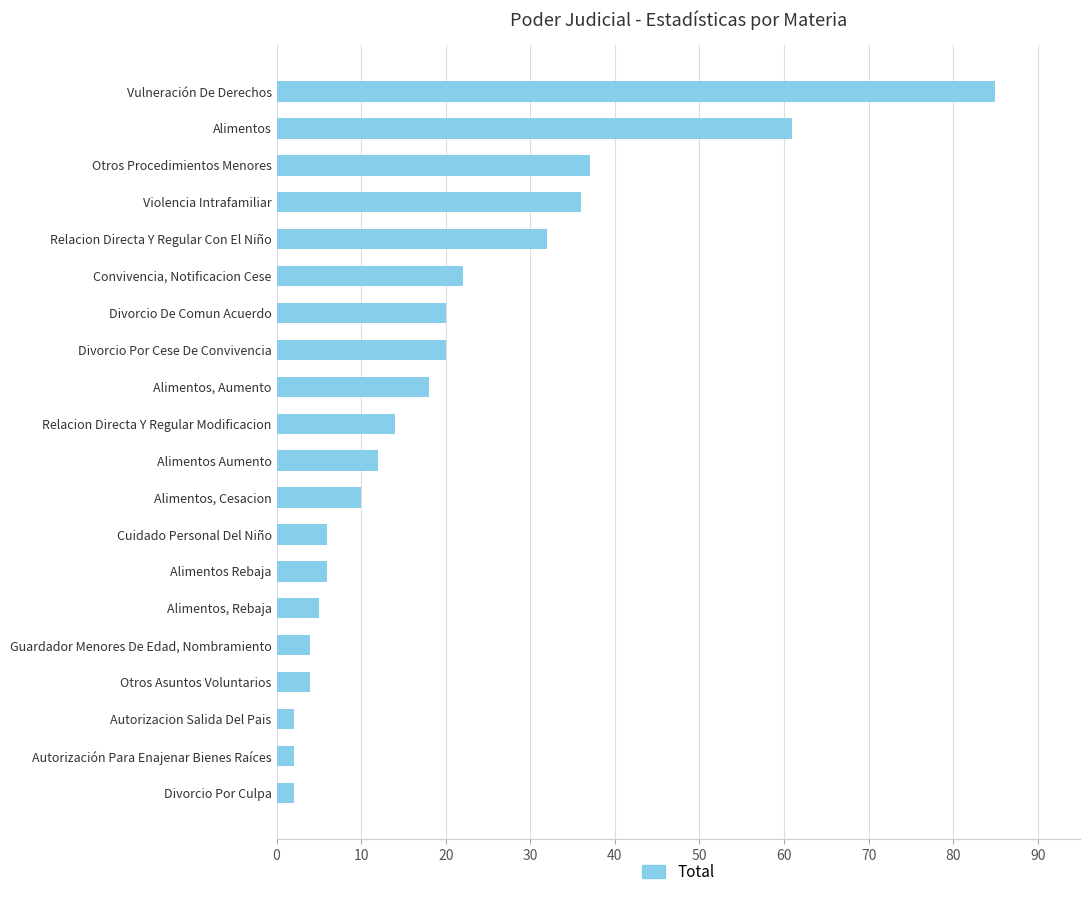

Is it true that the value at Autorización Para Enajenar Bienes Raíces is 2?

True